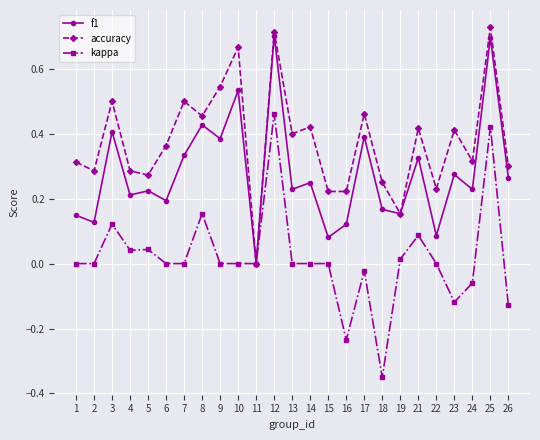

At which category does accuracy reach its first local peak?

3